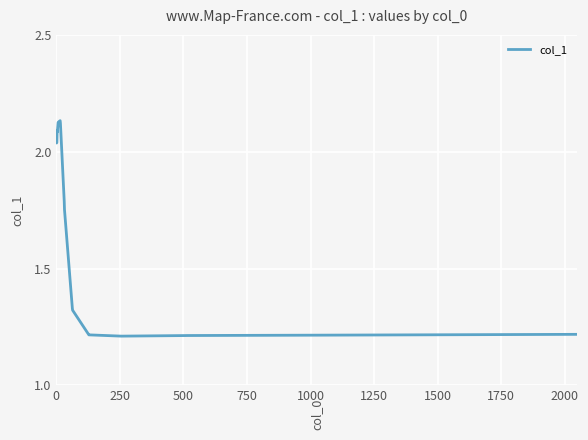

Does the chart have visible grid lines?

Yes